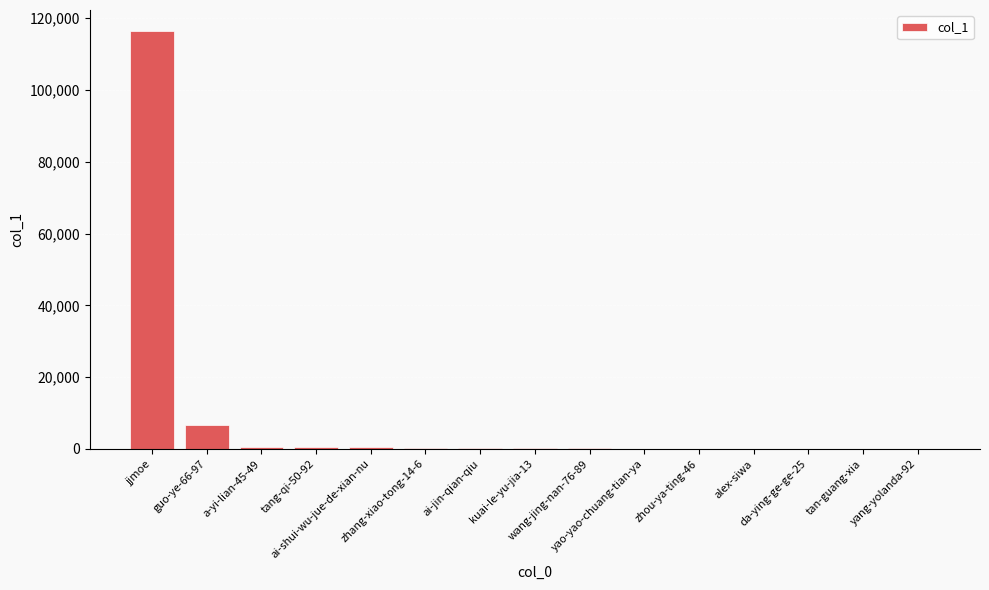

What is the greatest value displayed?

116470